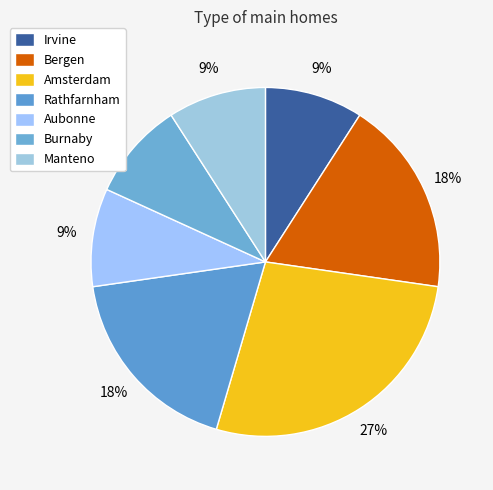

What is the smallest slice in the pie chart?

Irvine